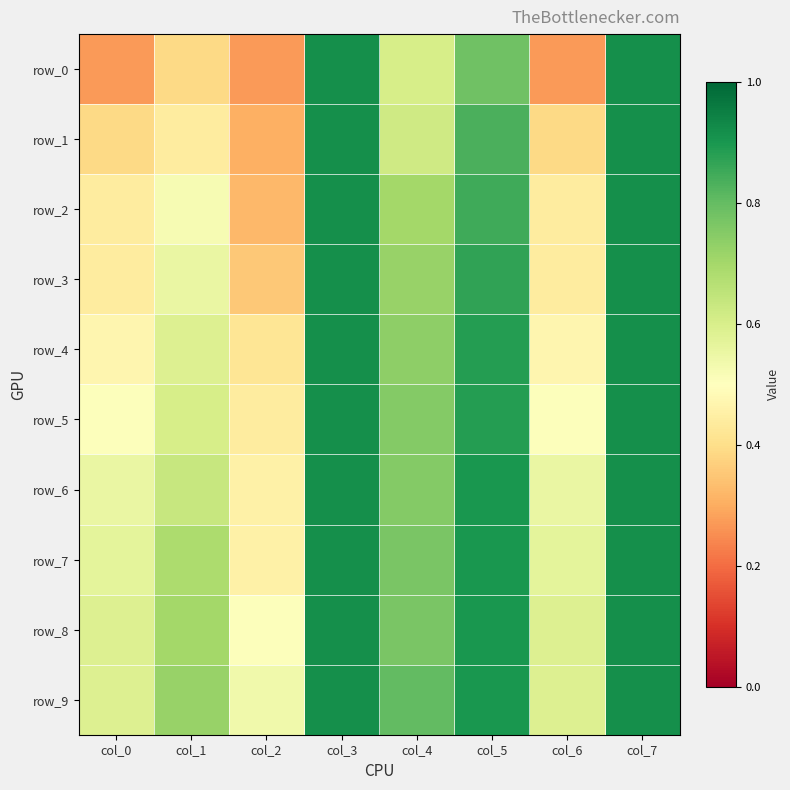

True or false: row_0 has a value of 0.8 at col_5.

True